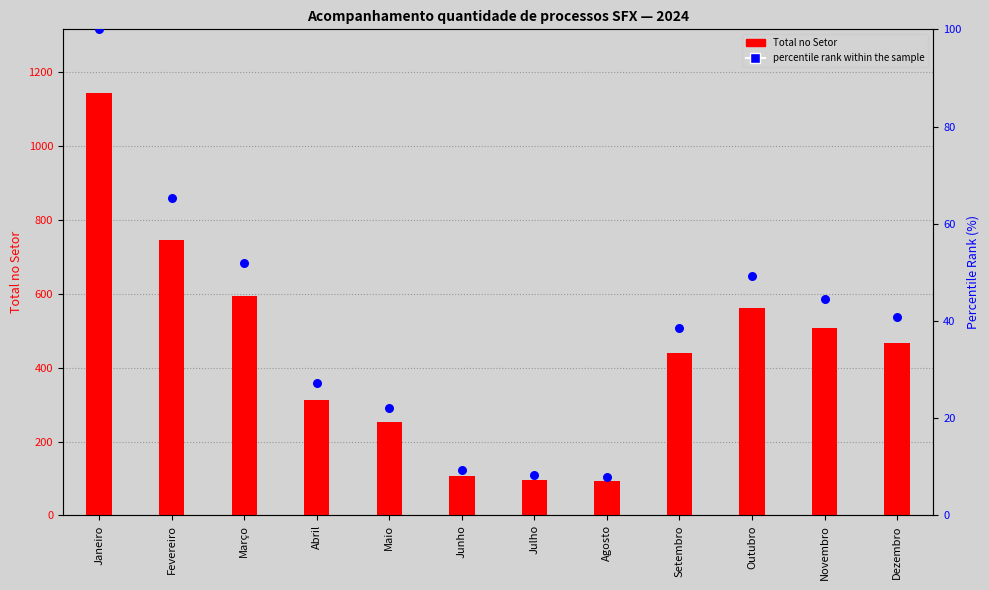

At which category is the sum across all series the highest?

Janeiro